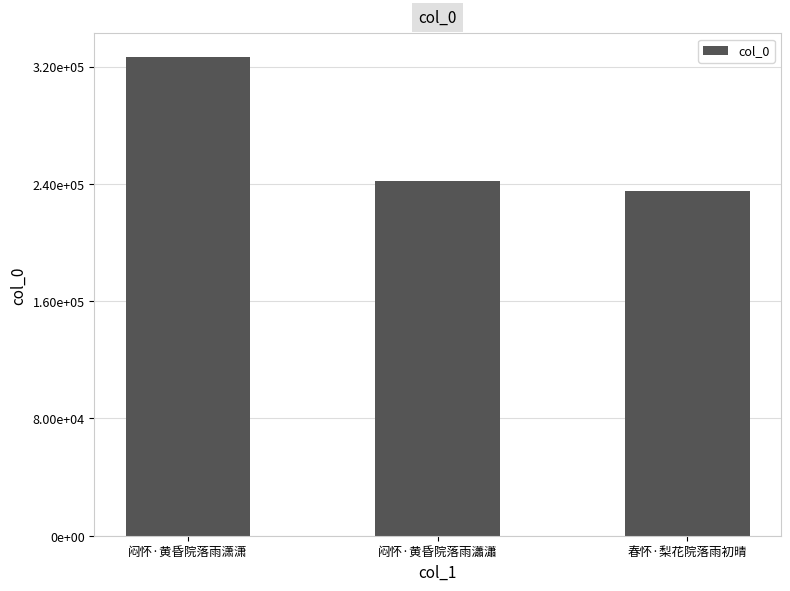

Which label corresponds to the smallest value in the chart?

春怀·梨花院落雨初晴